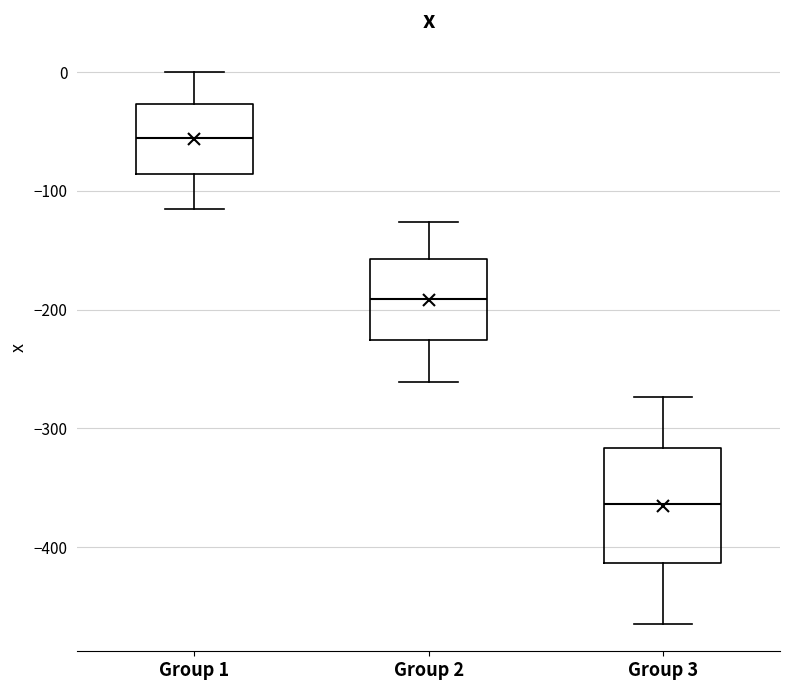

Which box has the lowest median line?

Group 3